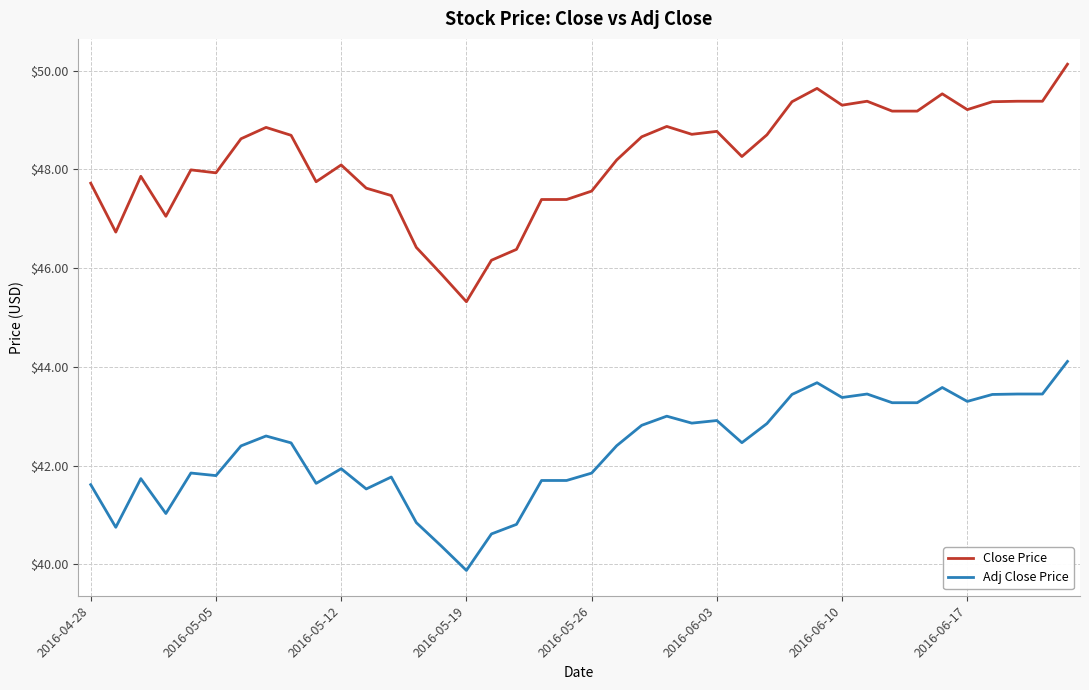

True or false: Adj Close Price and Close Price cross at least once.

False